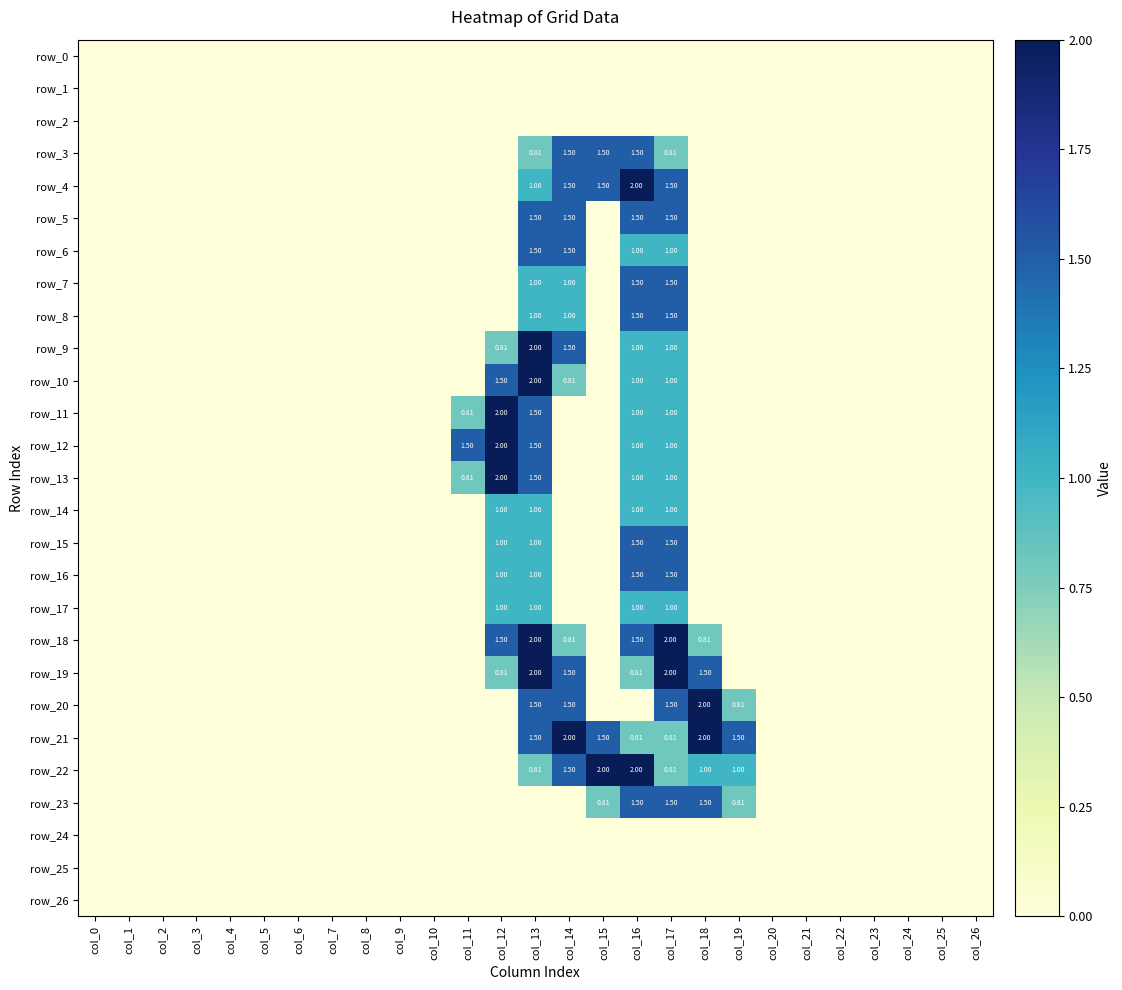

What is the spread (max minus min) of values at col_12?

2.0